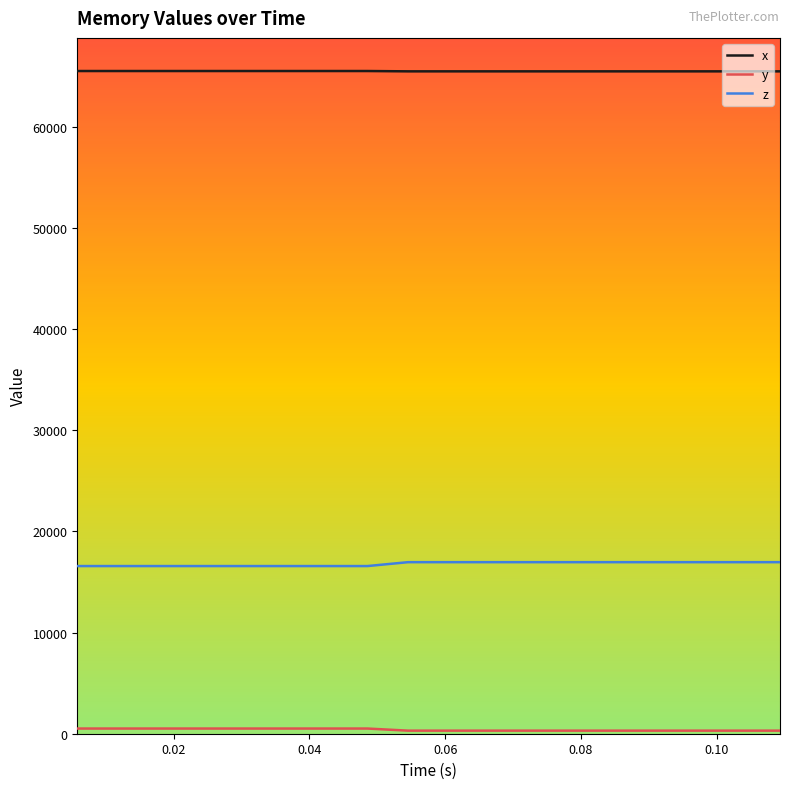

What is the sum of all x values?

1310048